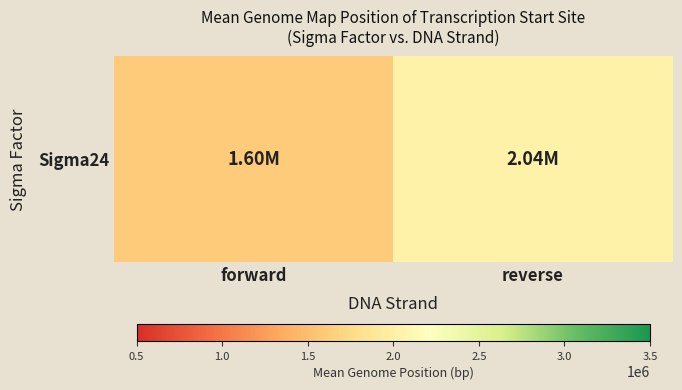

Which category has the highest value across all series?

reverse